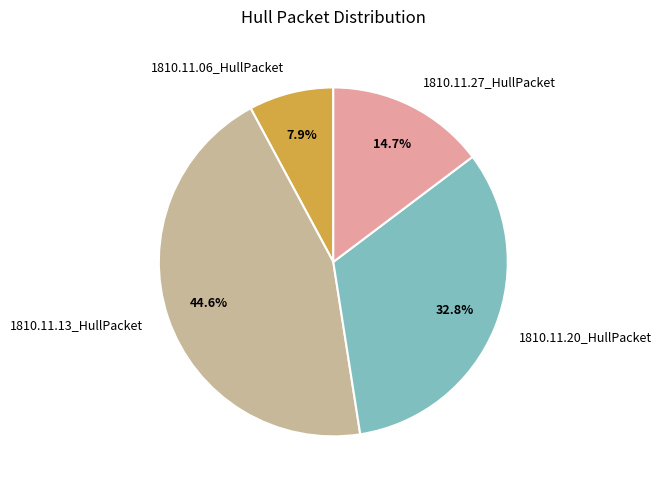

Is the sum of 1810.11.06_HullPacket and 1810.11.27_HullPacket greater than half?

No